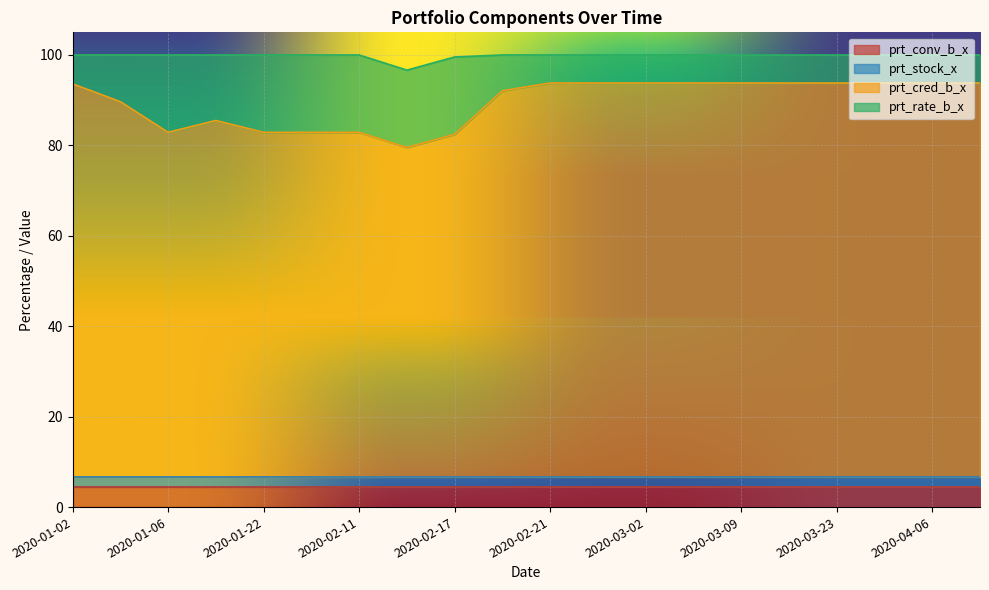

What is the total value across all series at 2020-01-22?

100.0